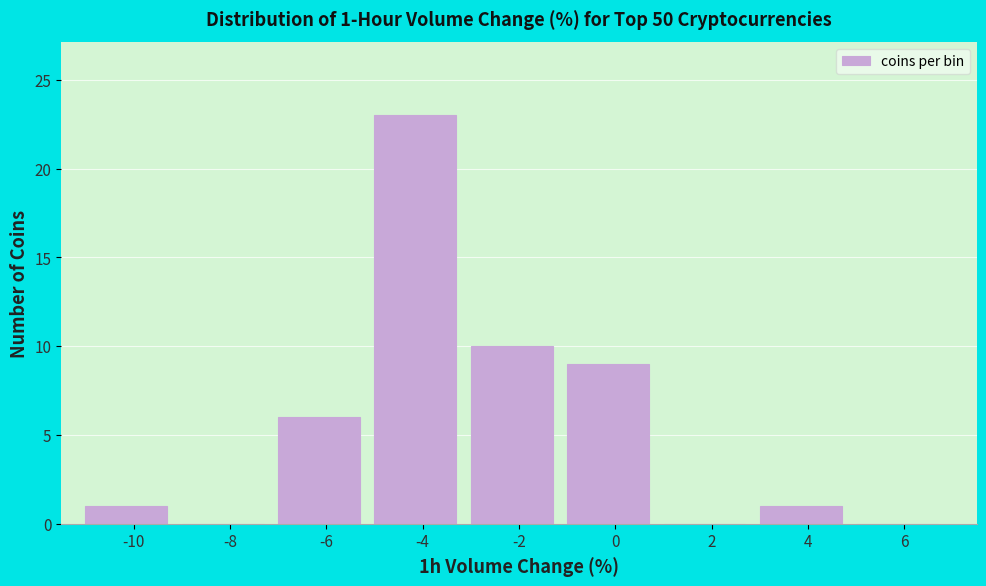

Reading left to right, extract all data points from this chart.

-10=1	-8=0	-6=6	-4=23	-2=10	0=9	2=0	4=1	6=0